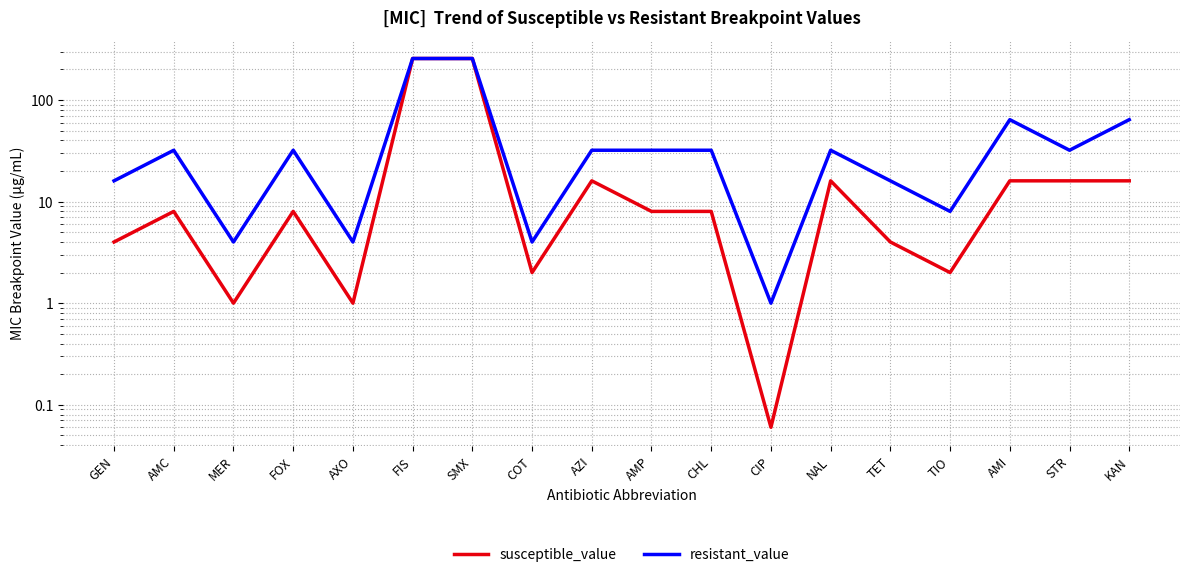

At how many categories does at least one series exceed 118?

2